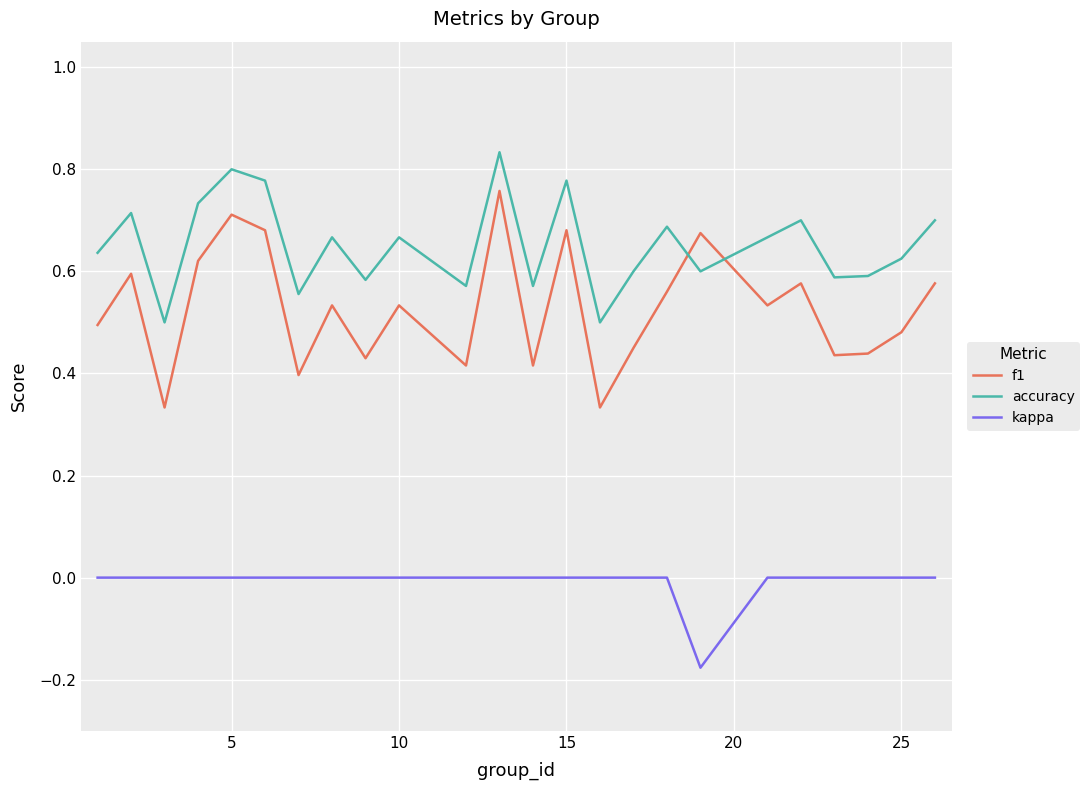

Which series has the largest range (max minus min)?

f1